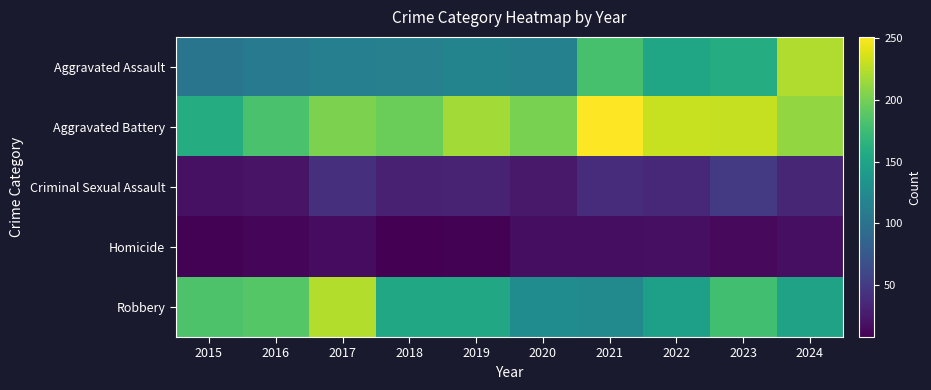

At which category is the sum across all series the highest?

2024